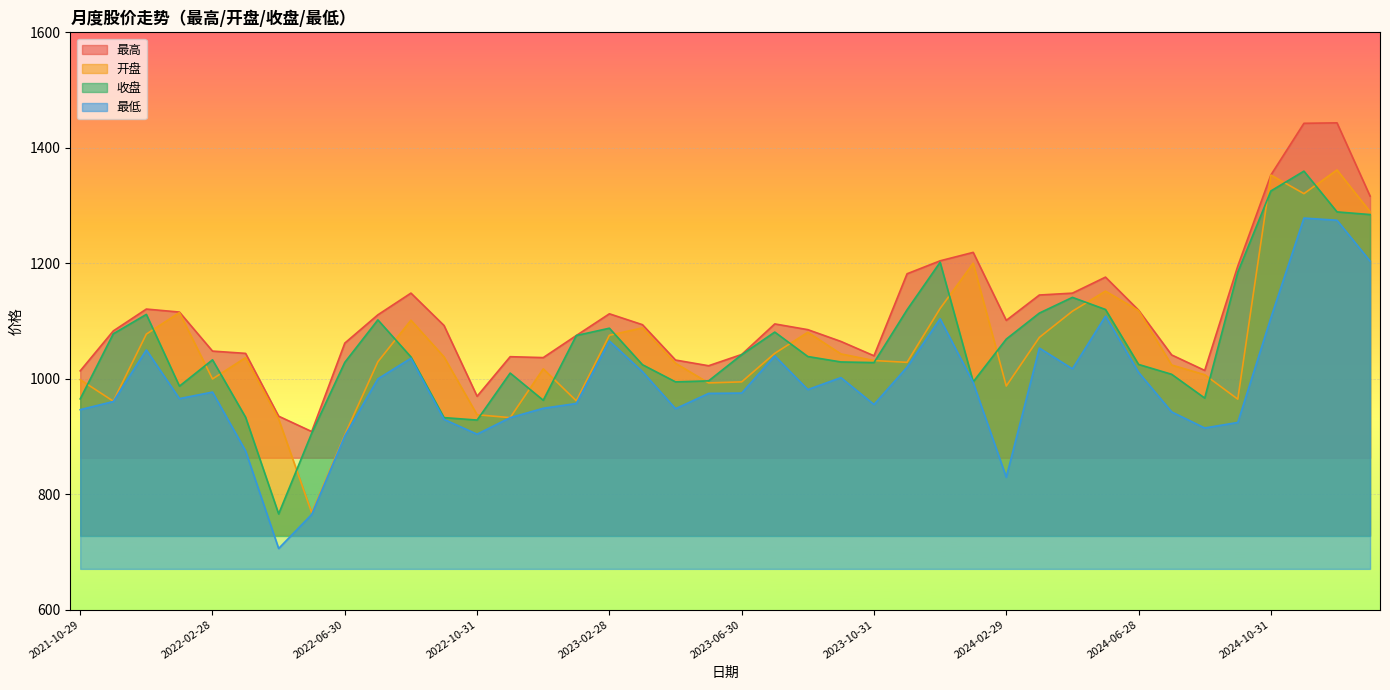

Between 2022-03-31 and 2022-09-30, which series saw the biggest shift?

最低